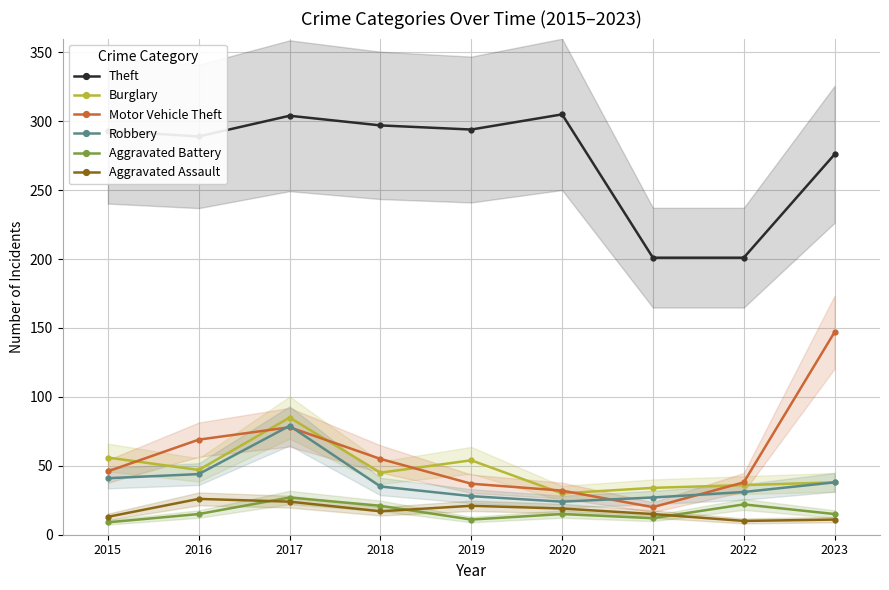

Which series has the largest total across all categories?

Theft